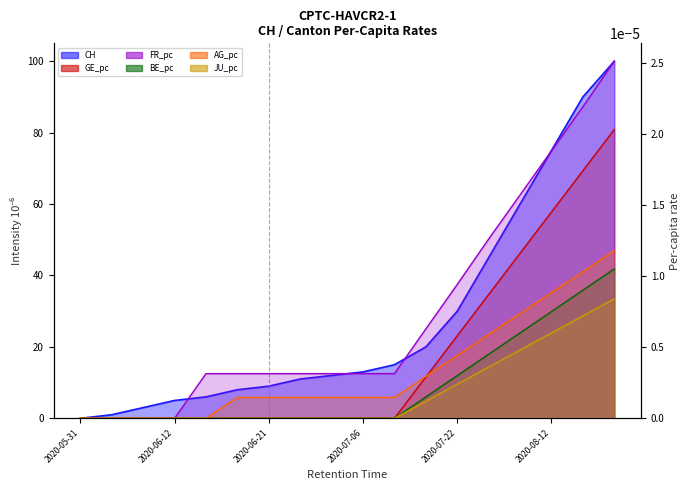

Does the chart have visible grid lines?

No